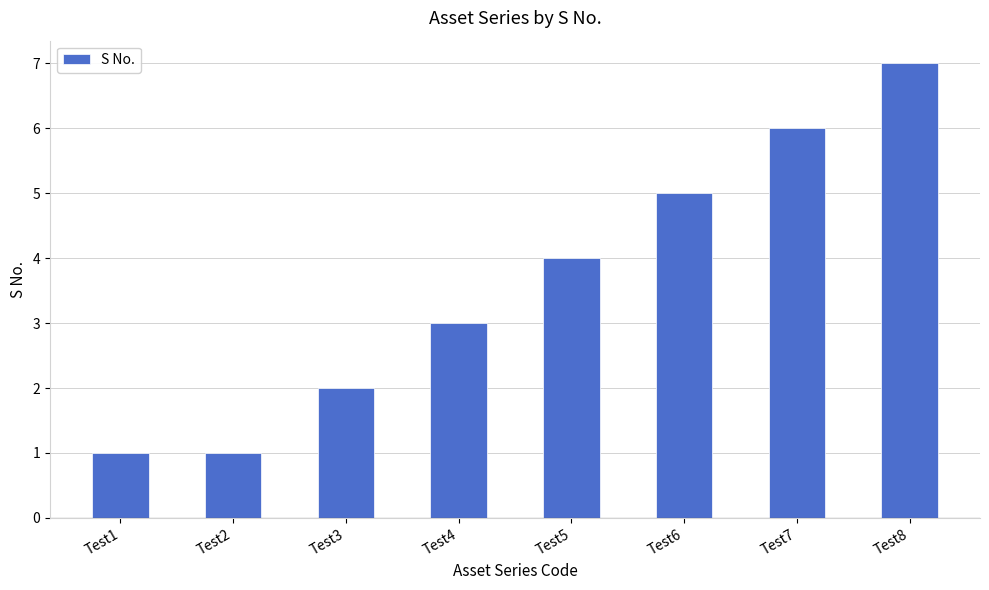

What value does the data have at Test6?

5